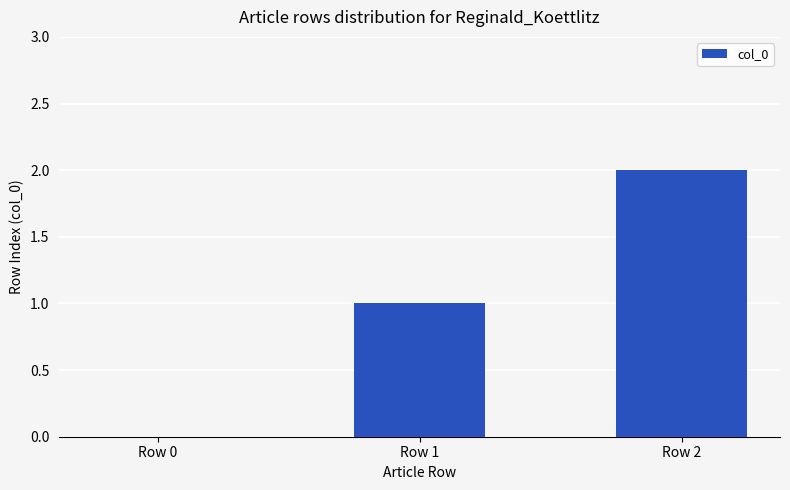

At which label is the value closest to 1?

Row 1